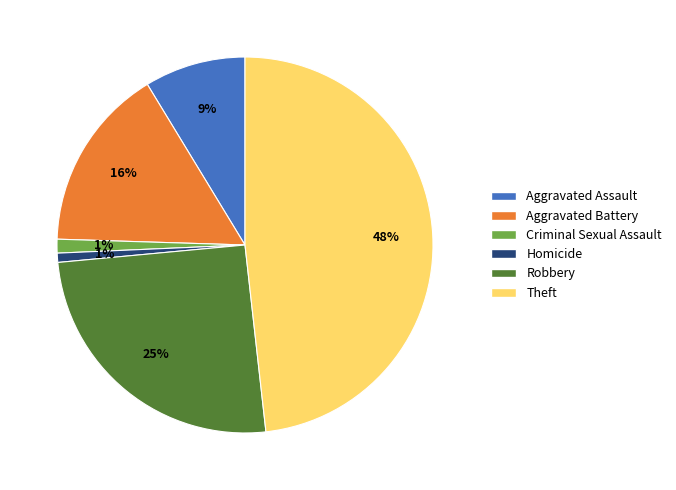

Is there a majority slice in this chart?

No